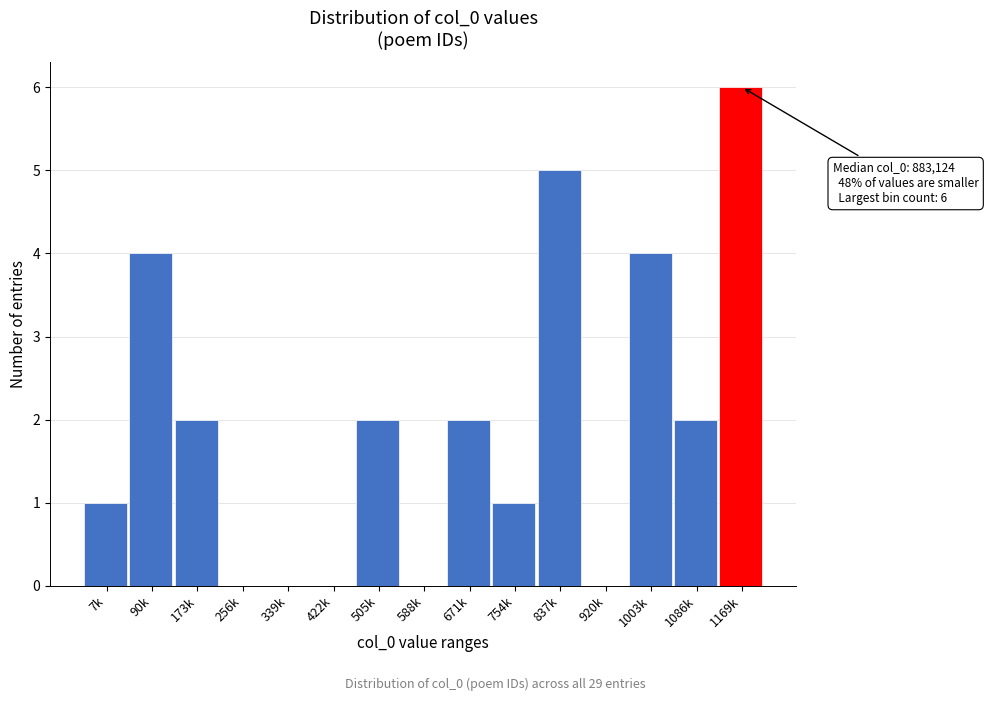

Reading left to right, list all the values displayed in this chart.

7k=1	90k=4	173k=2	256k=0	339k=0	422k=0	505k=2	588k=0	671k=2	754k=1	837k=5	920k=0	1003k=4	1086k=2	1169k=6